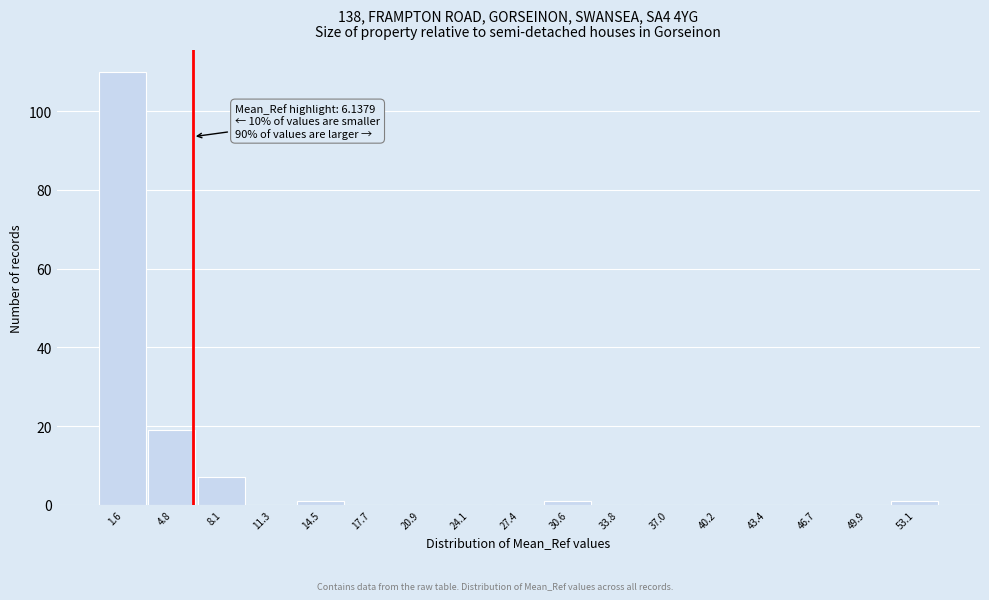

Which range on the x-axis has the tallest bar?

0.0 to 3.0